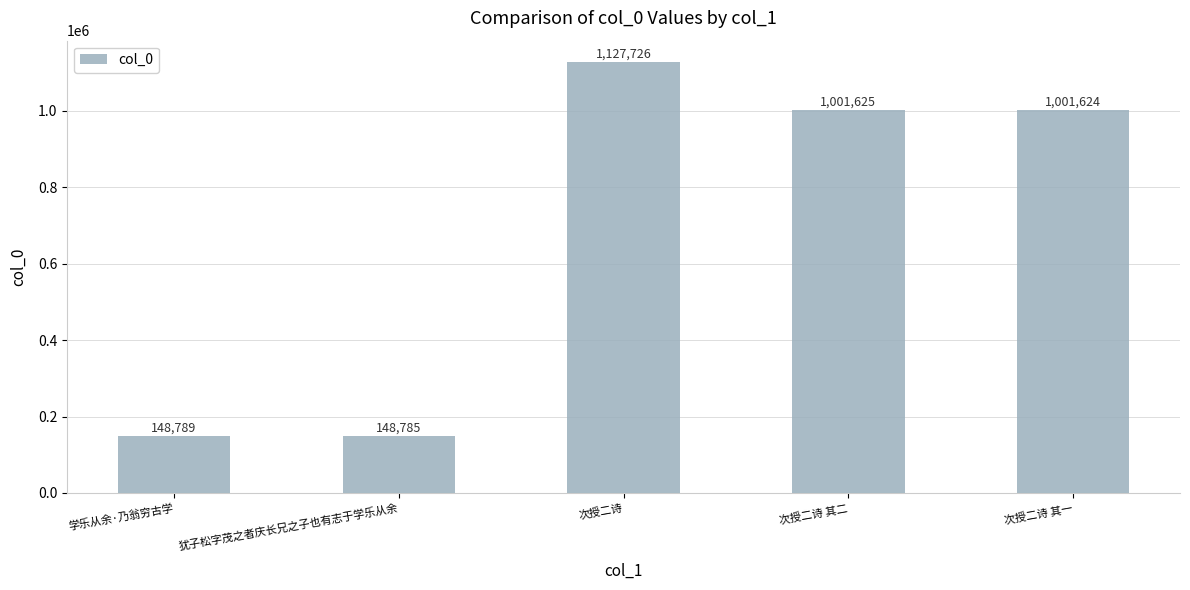

Reading left to right, transcribe all the data shown in this chart.

148789	148785	1127726	1001625	1001624